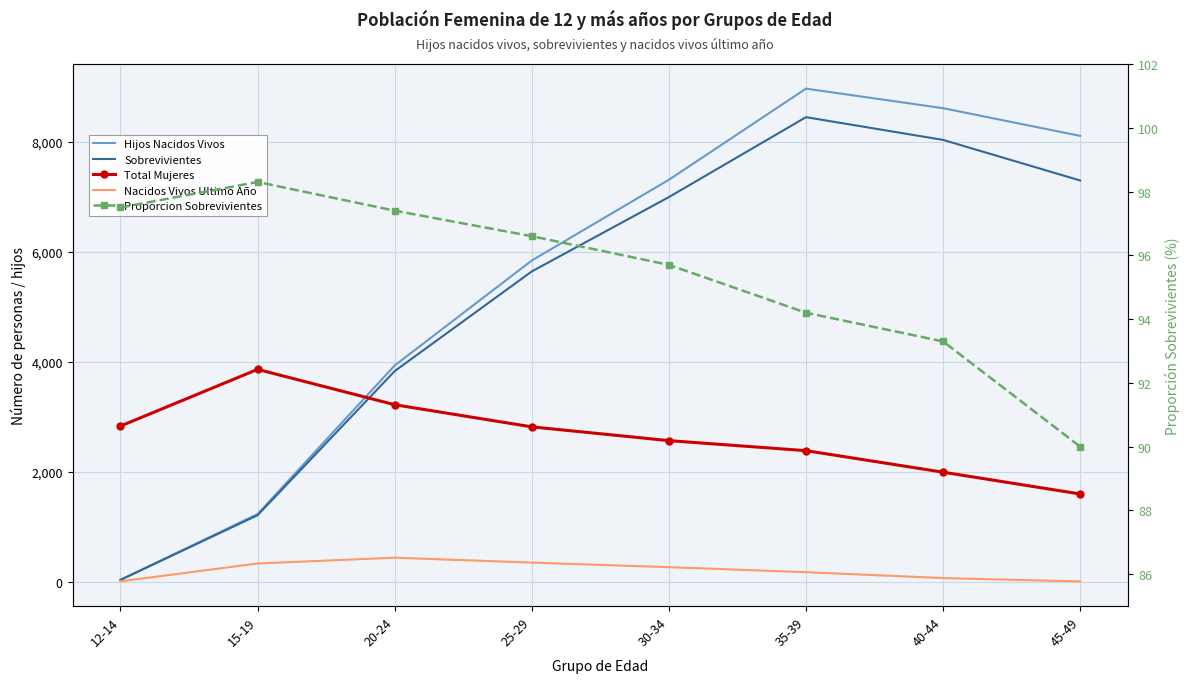

What is the value of the Sobrevivientes point at the 7th from the left?

8029.0